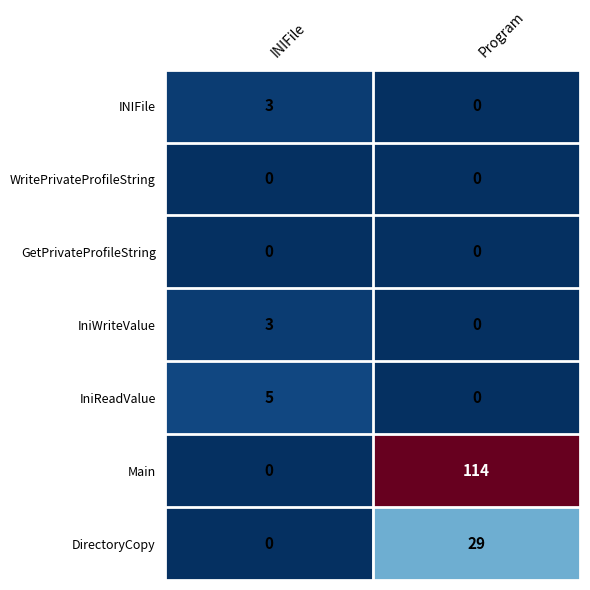

At which category is the sum across all series the highest?

Program